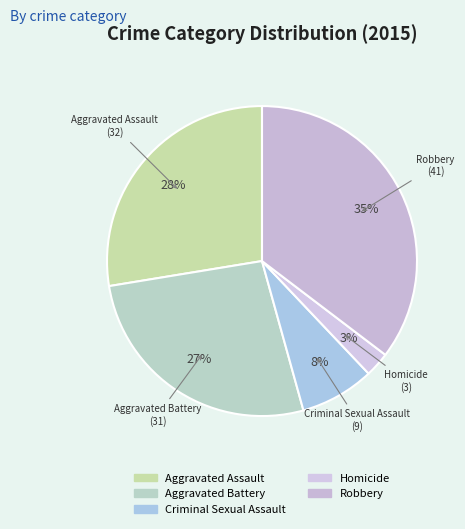

To the nearest percent, what is the average slice percentage?

20%